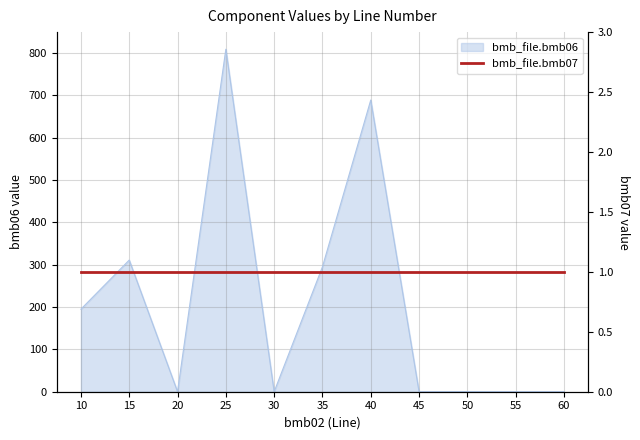

What is the average value?

209.0